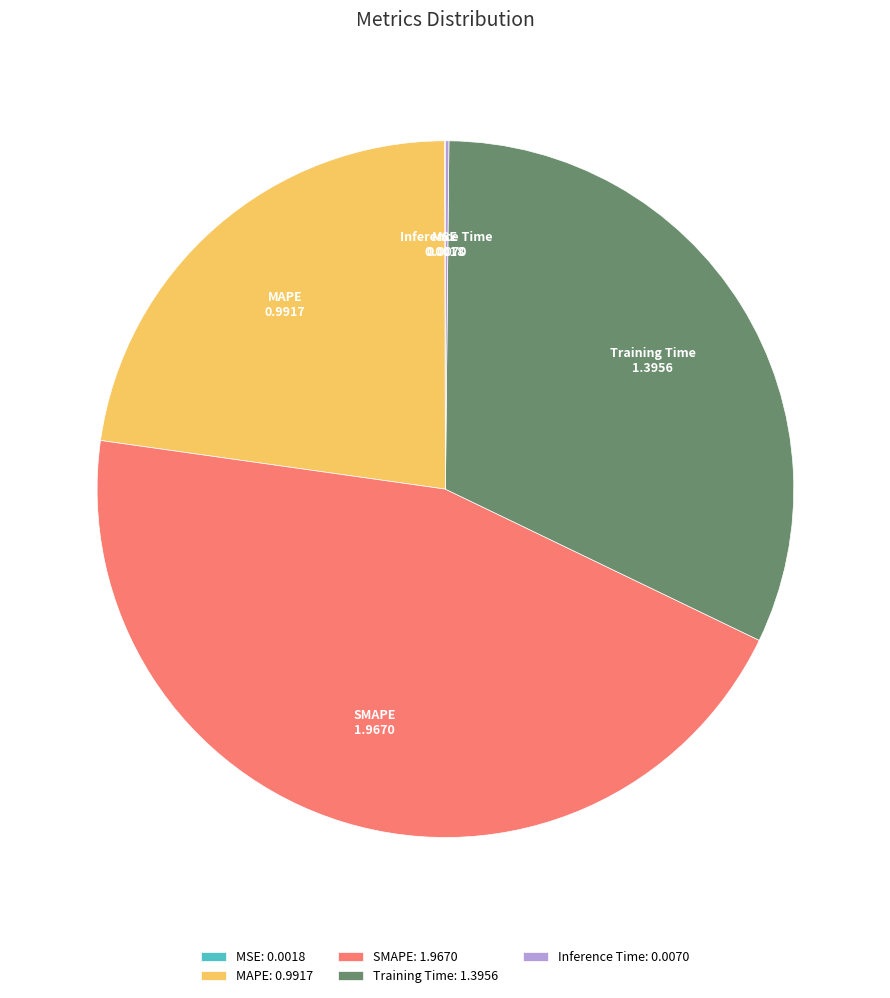

Which has a higher value, Training Time: 1.3956 or SMAPE: 1.9670?

SMAPE: 1.9670